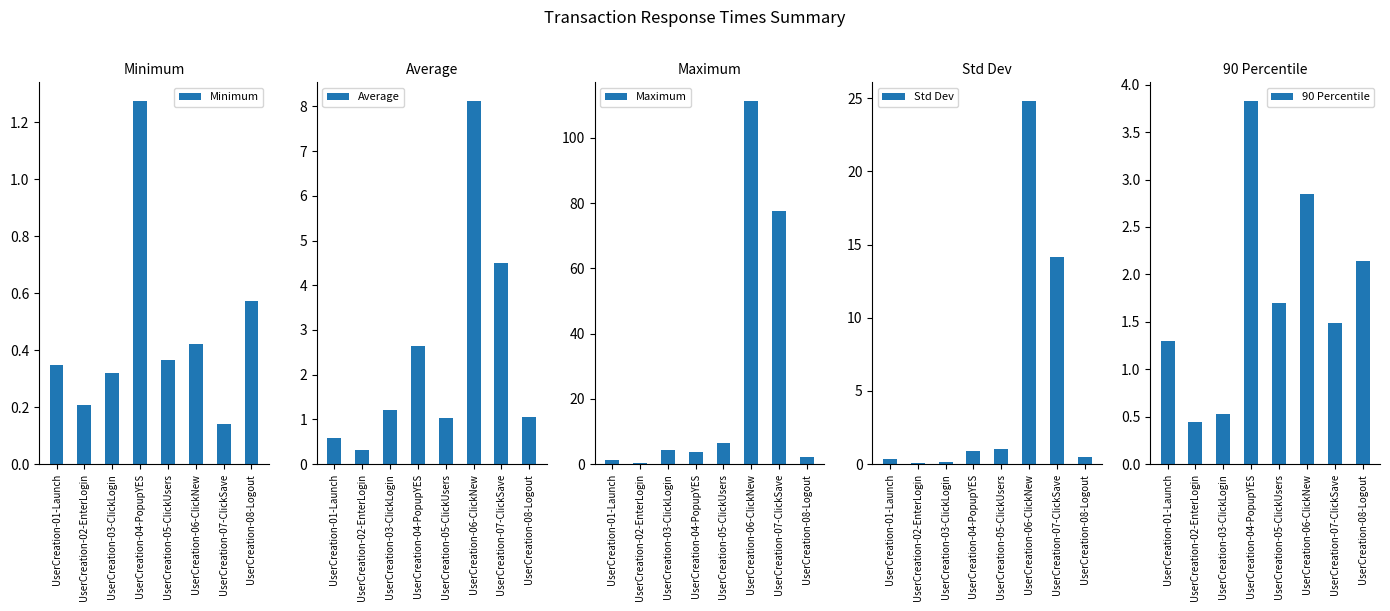

What is the lowest value of the 90 Percentile series?

0.4